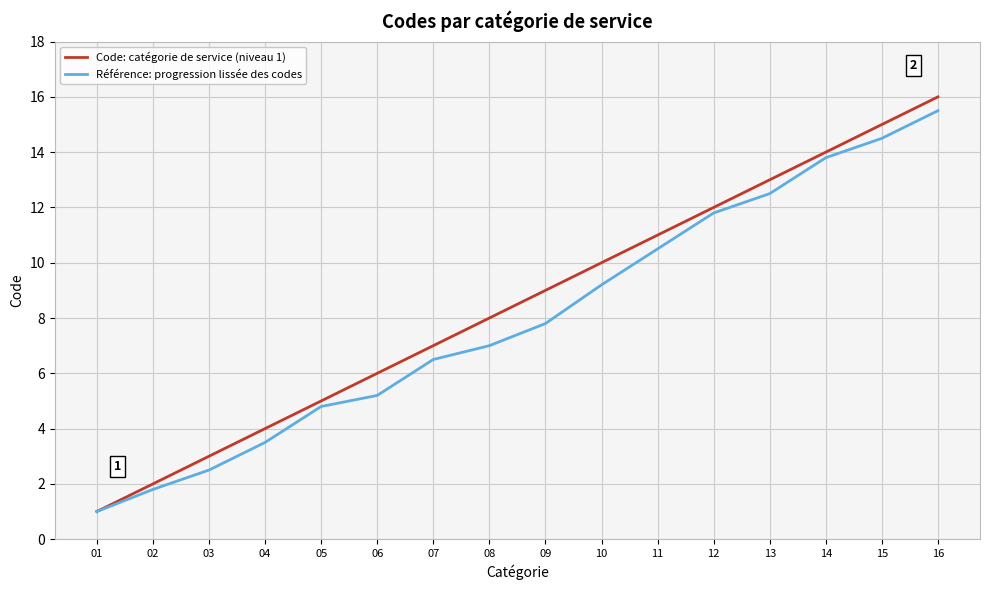

At which category is the sum across all series the highest?

16